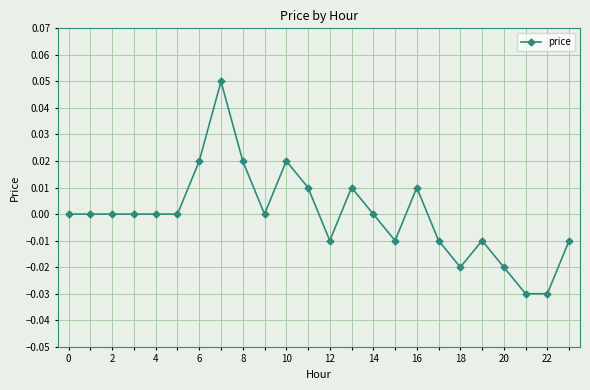

How many lines are shown in the chart?

1